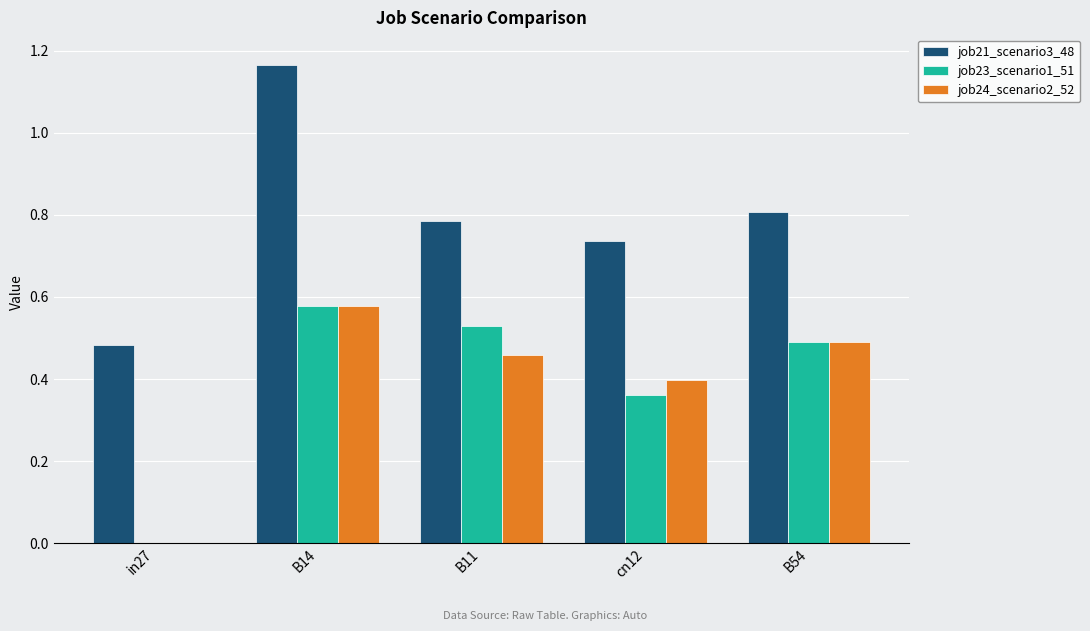

Does the chart contain stacked bars?

No